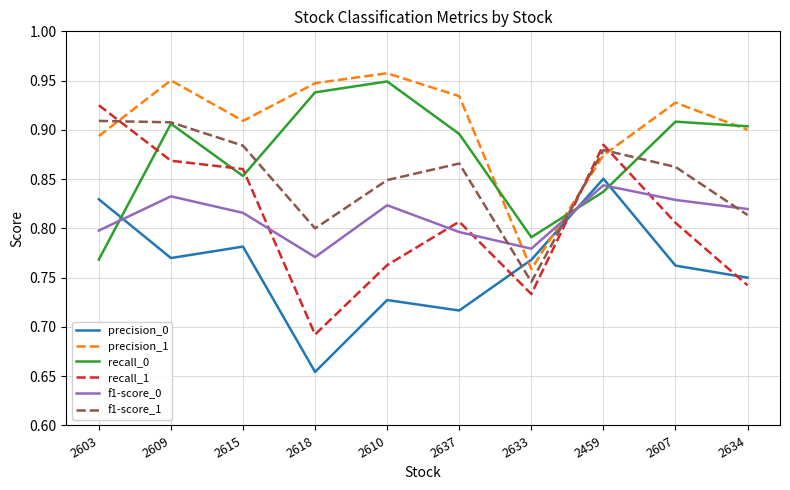

How many intersections are there between f1-score_1 and f1-score_0?

3